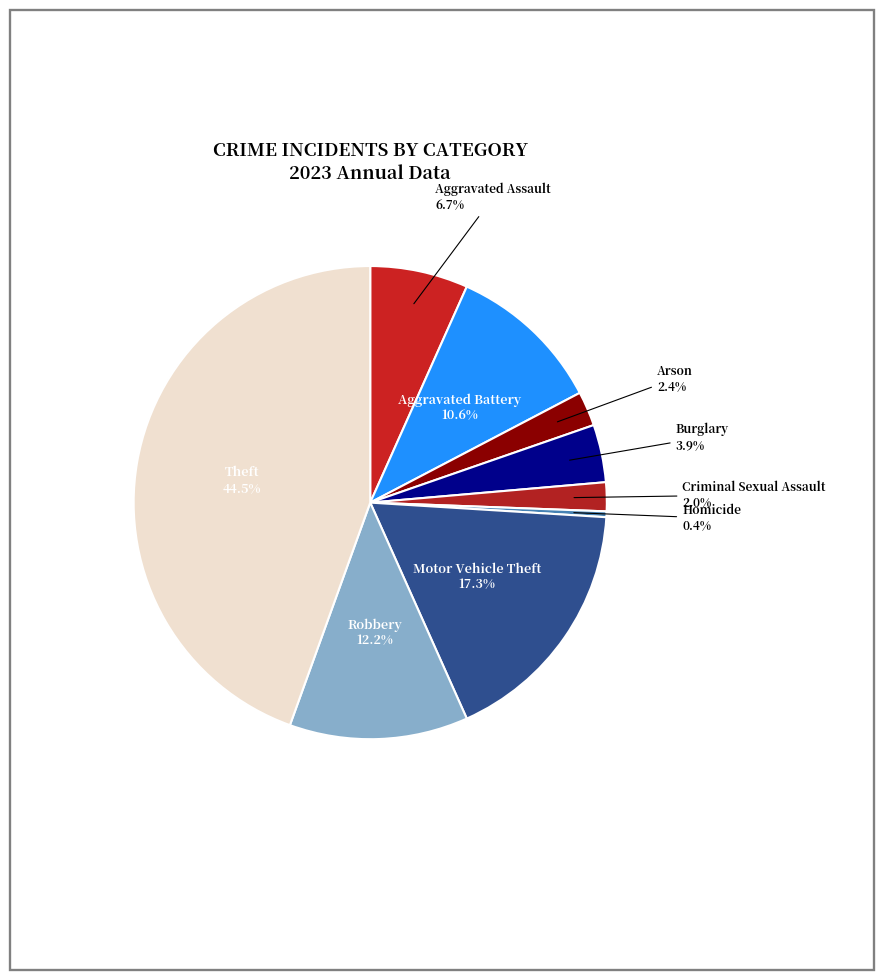

How many slices are in this pie chart?

9